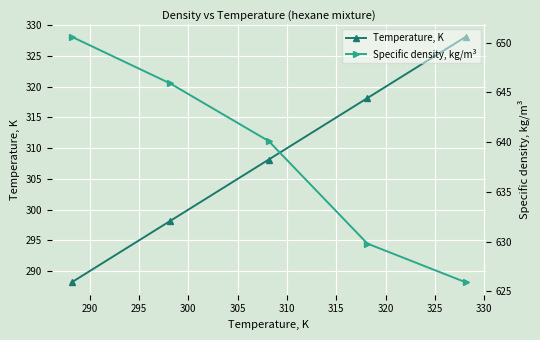

At how many categories does at least one series exceed 568?

5